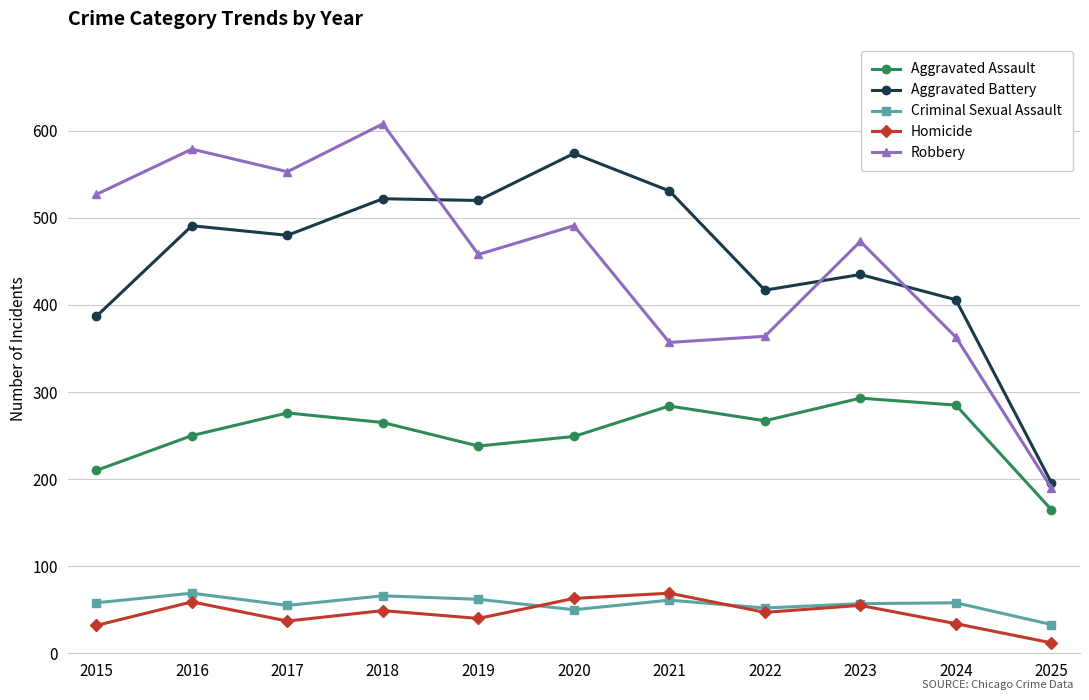

How many lines are shown in the chart?

5